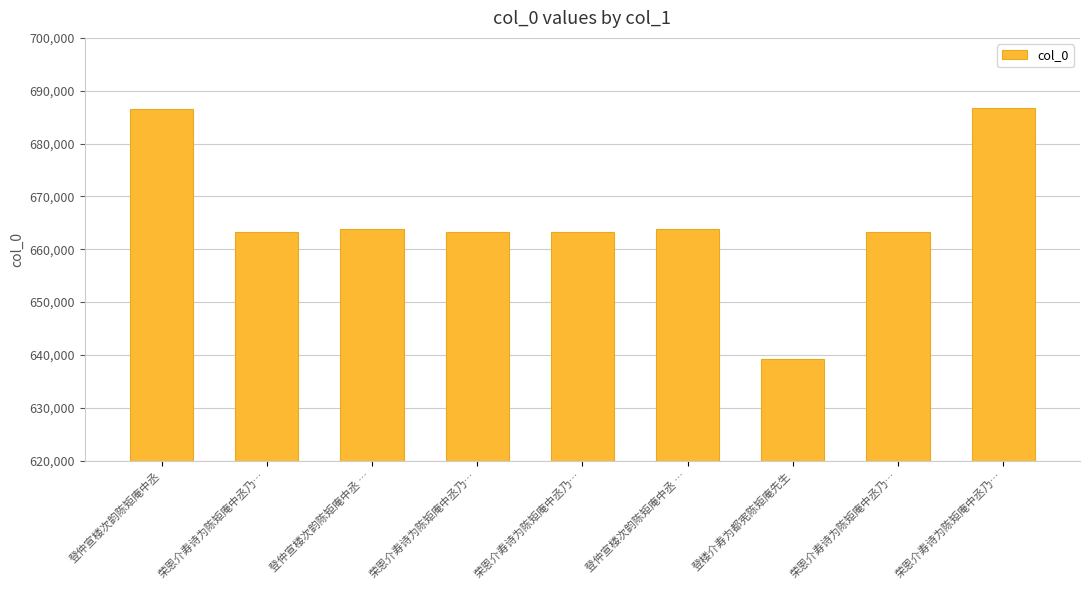

What is the maximum value shown in the chart?

686776